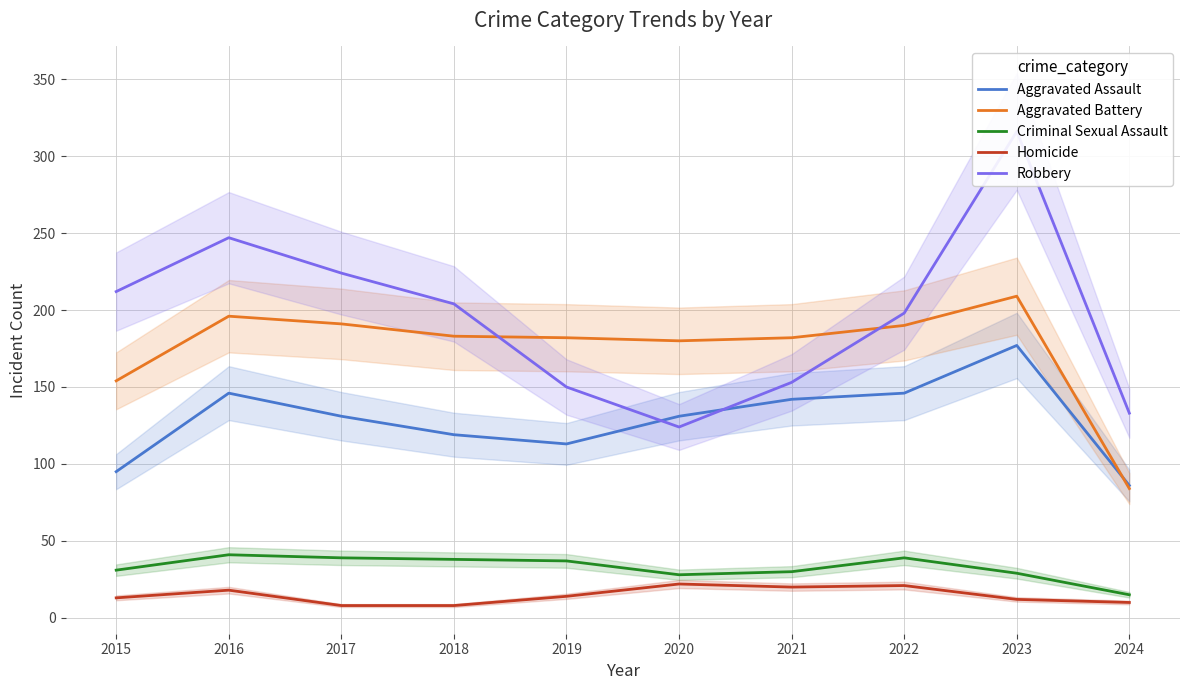

What is the spread (max minus min) of values at 2017?

216